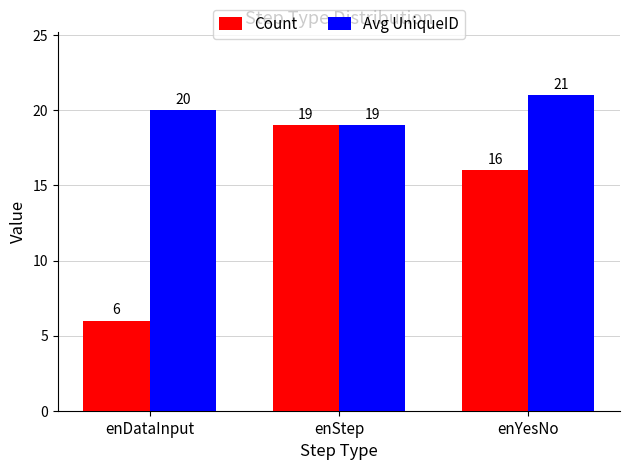

What is the difference between the Count values at enStep and enDataInput?

13